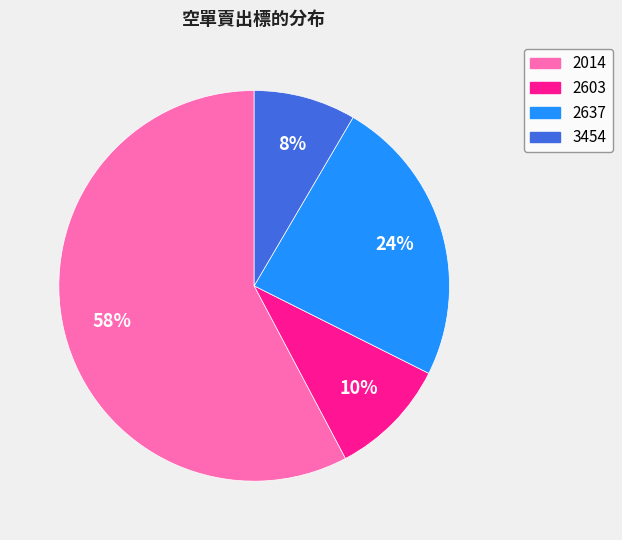

To the nearest percent, what is the difference between the 2637 and 2014 slice percentages?

34%